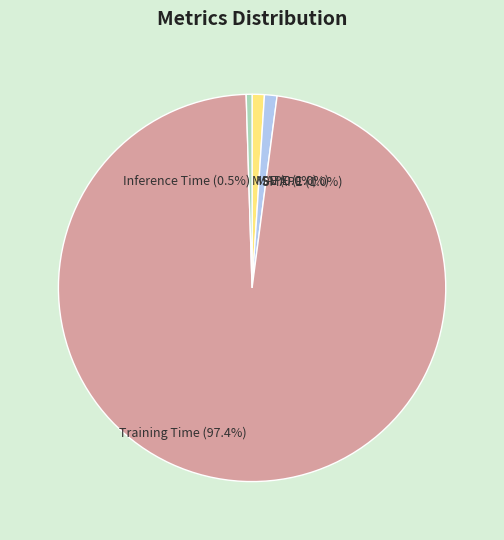

The MAPE slice represents 1% of the pie. True or false?

True